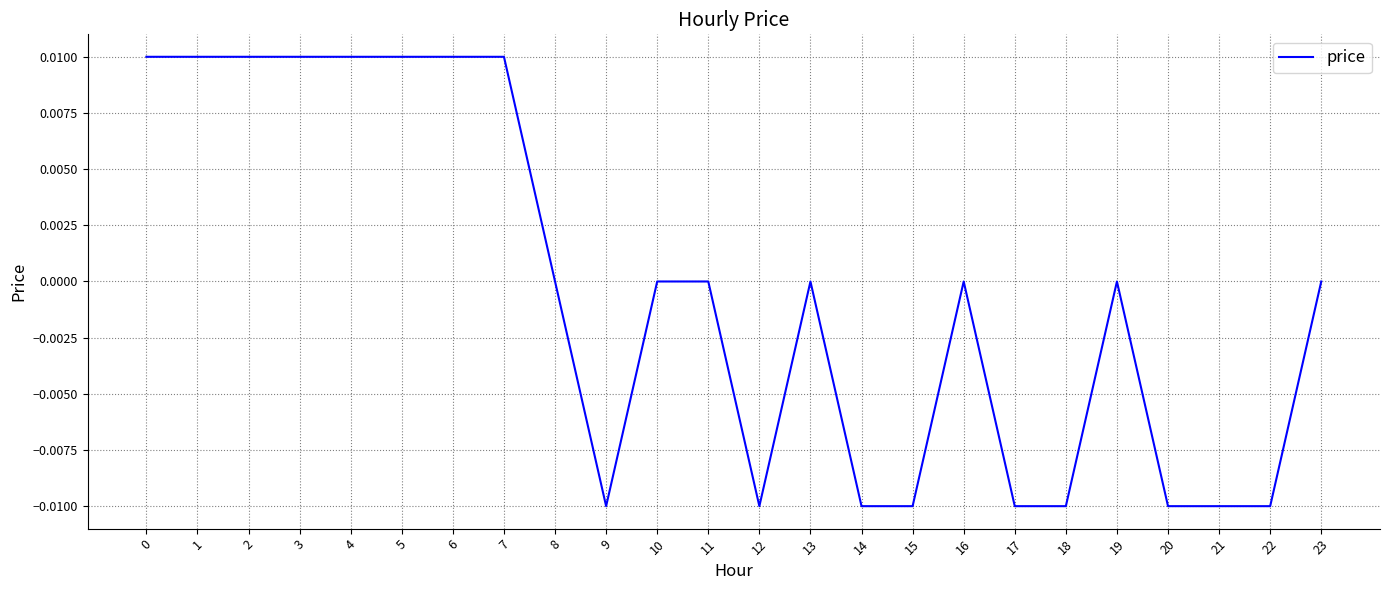

Count the values in the range 0 to 1.

15